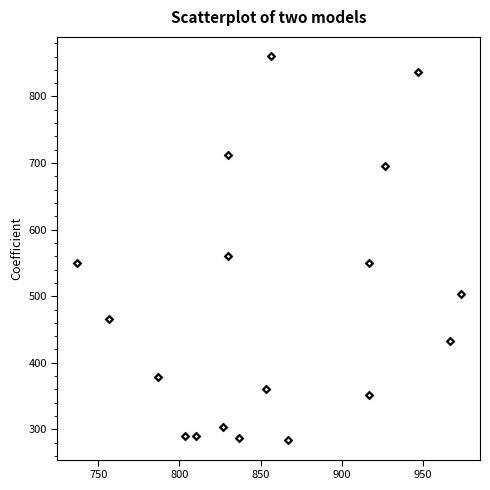

What is the range of Y values (max minus min)?

577.1